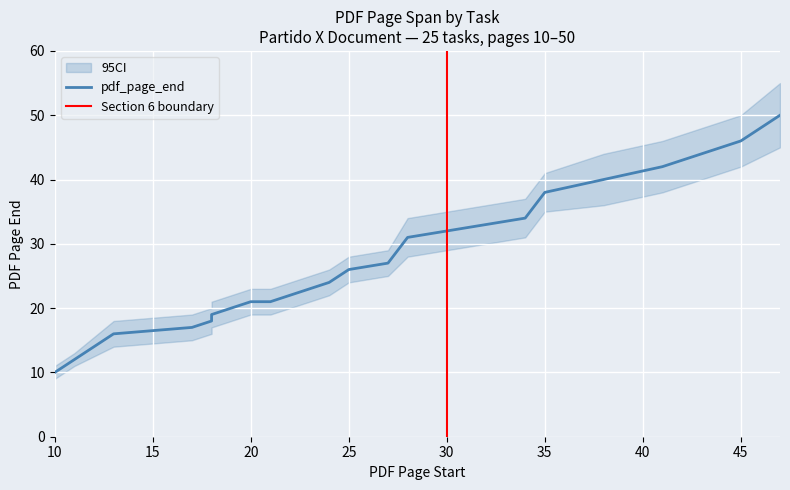

Reading left to right, list all the values displayed in this chart.

pdf_page_end: 10	12	16	17	18	19	20	21	21	22	22	23	24	26	27	31	33	34	38	40	42	43	44	46	50
ci_upper: 11	13	18	19	20	21	22	23	23	24	24	25	26	28	29	34	36	37	41	44	46	47	48	50	55
ci_lower: 9	11	14	15	16	17	18	19	19	20	20	21	22	24	25	28	30	31	35	36	38	39	40	42	45